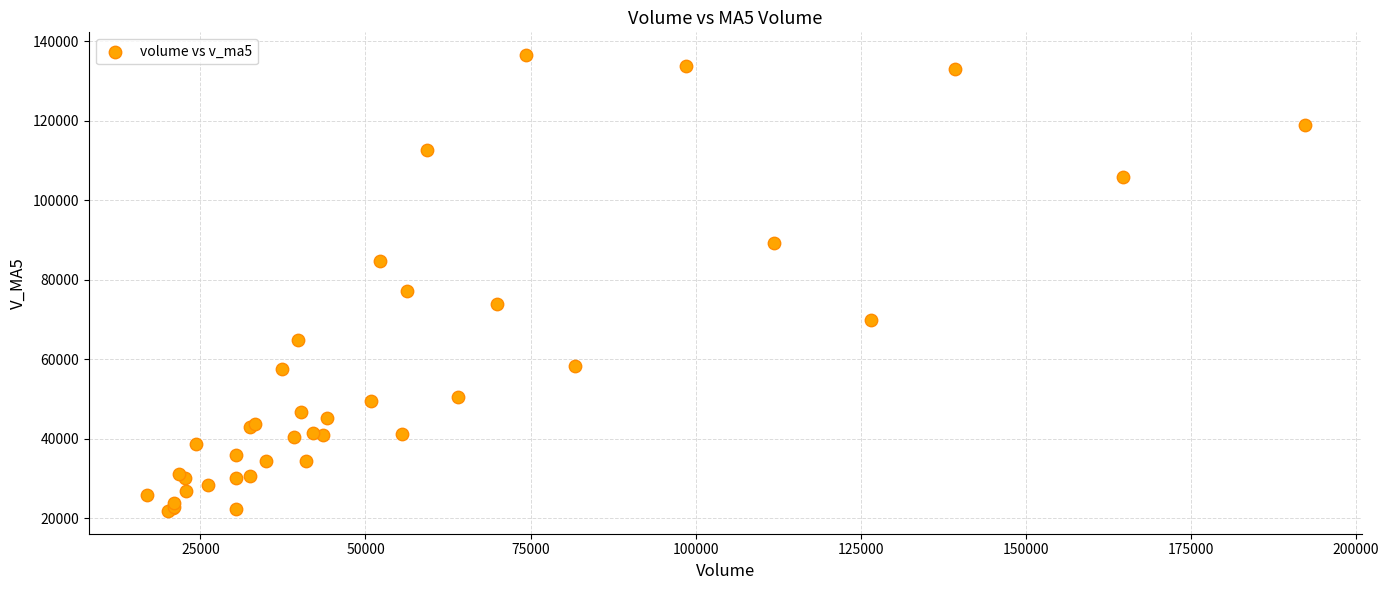

What Y value in the scatter plot is closest to 79163?

77051.9